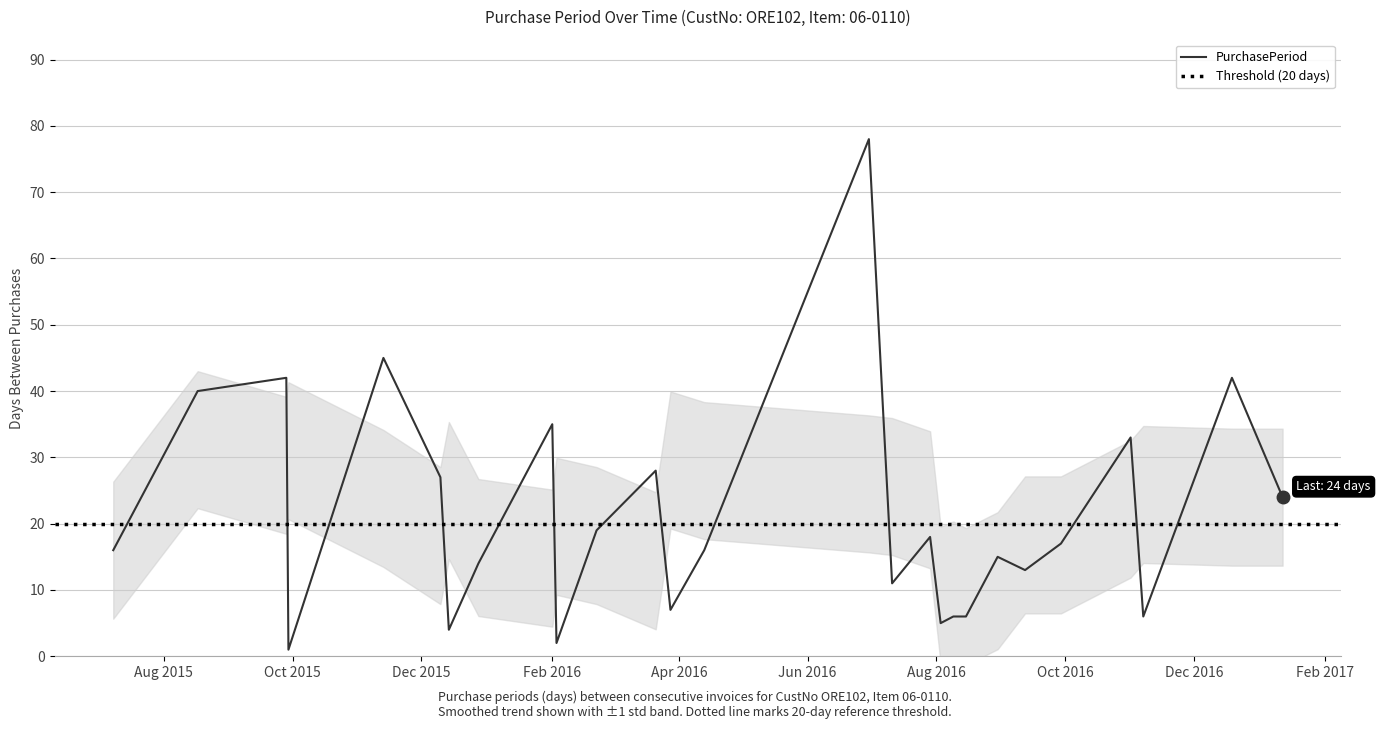

Which has a higher value, 2016-07-11 or 2016-07-29?

2016-07-29